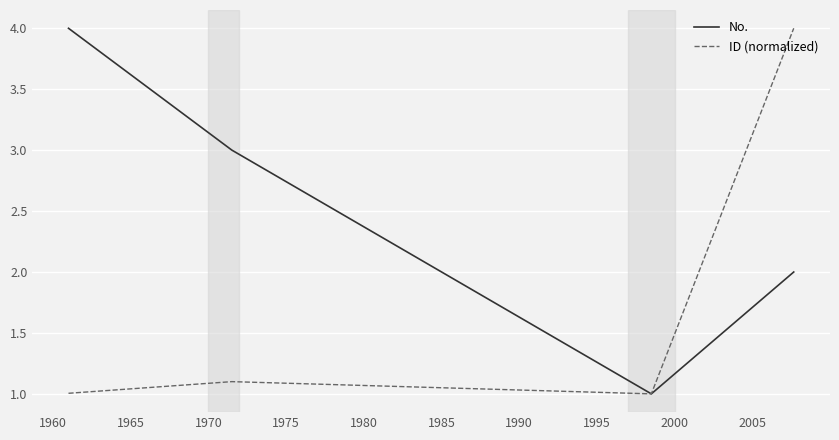

List the series in order of their overall mean, highest first.

No., ID (normalized)